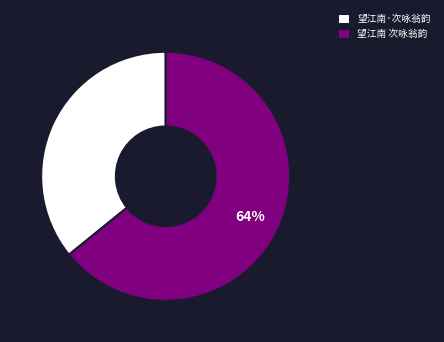

Does 望江南 次咏翁韵 account for over 50% of the chart?

Yes